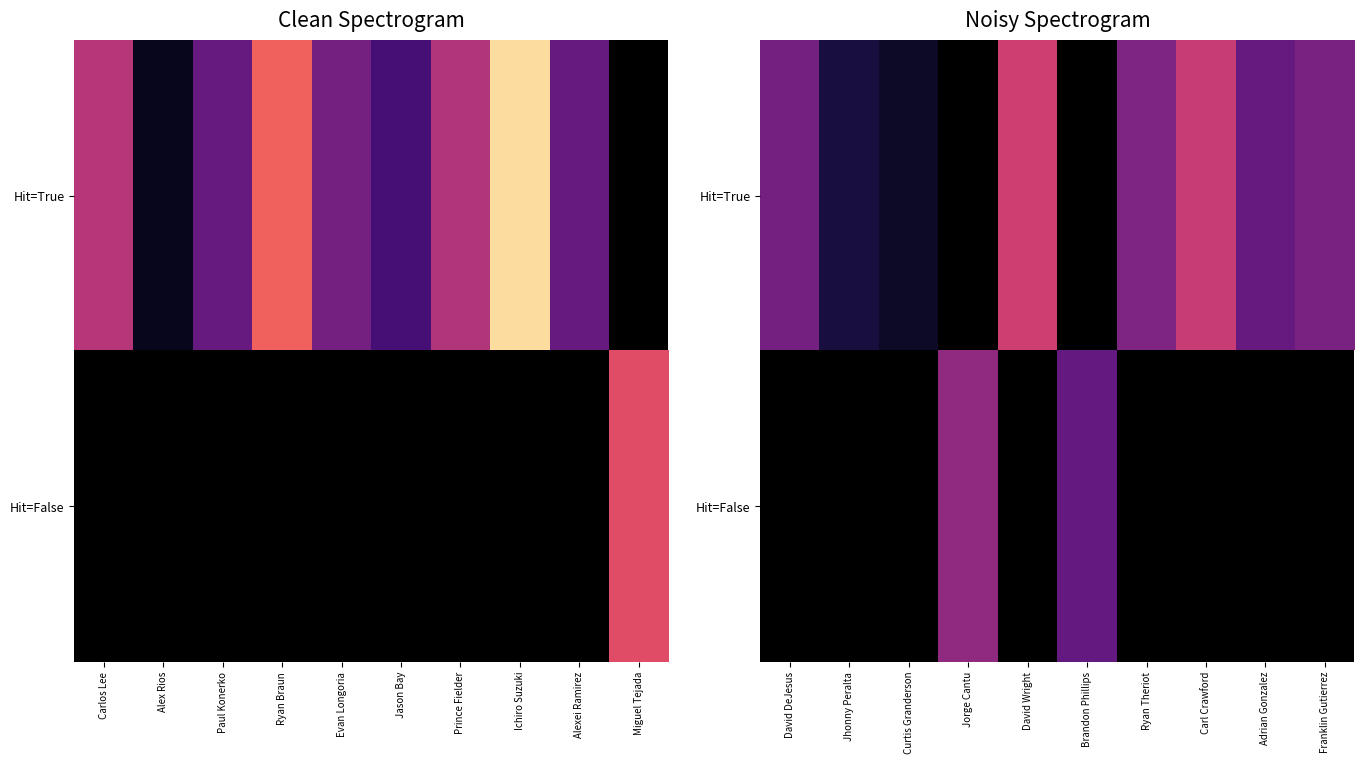

What is the greatest value displayed?

0.3